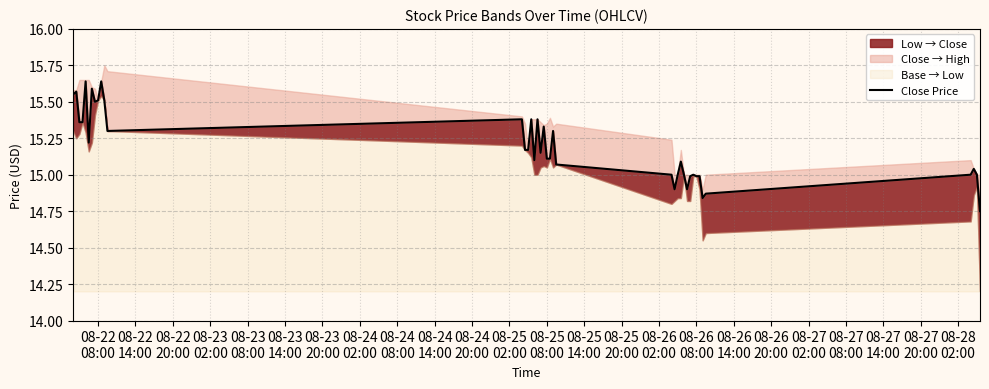

How many points are higher than both their immediate neighbors (excluding endpoints)?

12